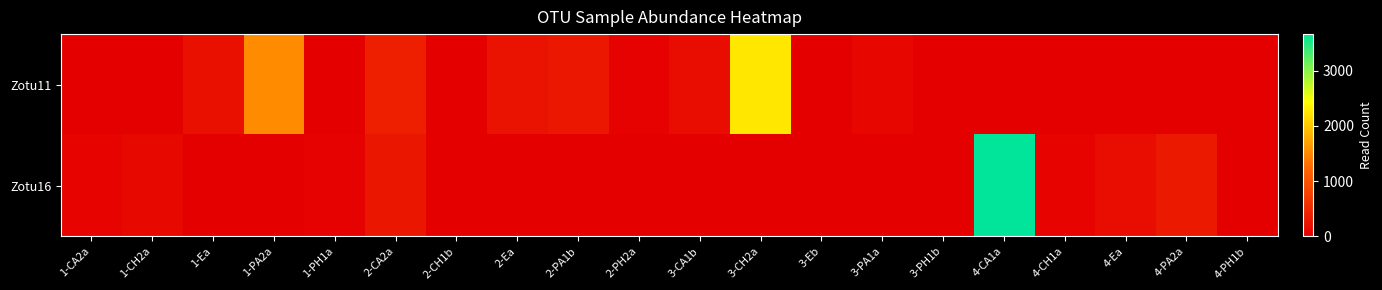

Which series has the widest spread of values?

Zotu16